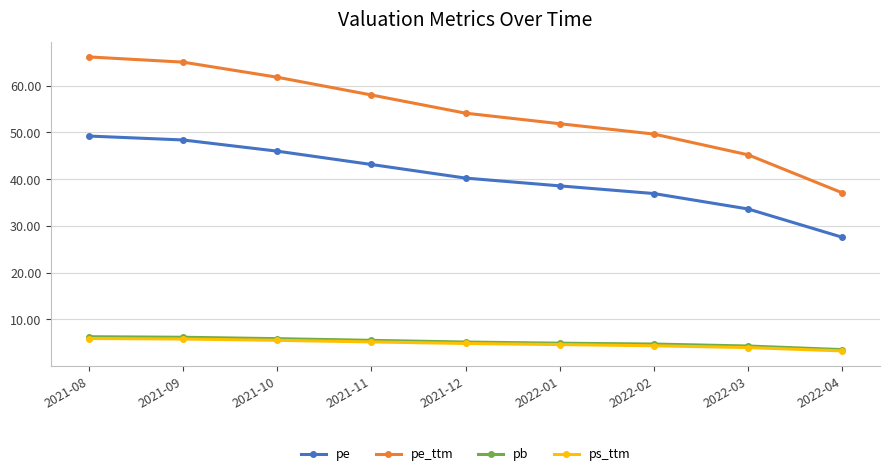

Which series has the largest total across all categories?

pe_ttm